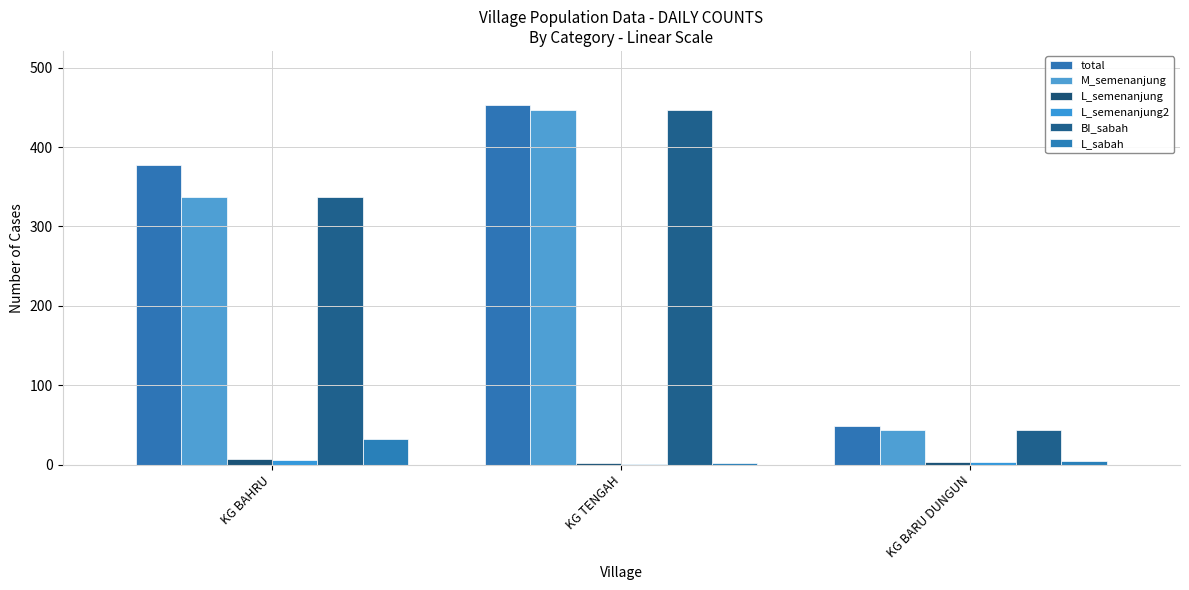

Is it true that L_sabah equals 7 at KG BARU DUNGUN?

False